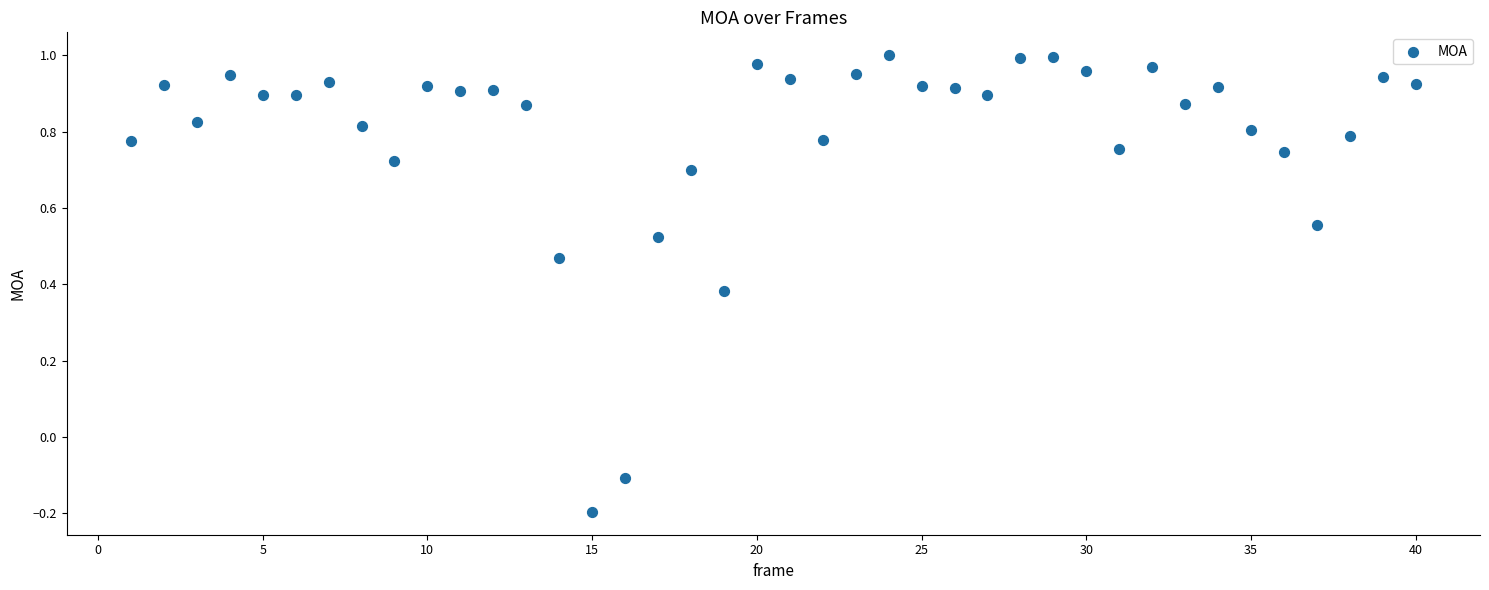

What is the range of Y values (max minus min)?

1.2